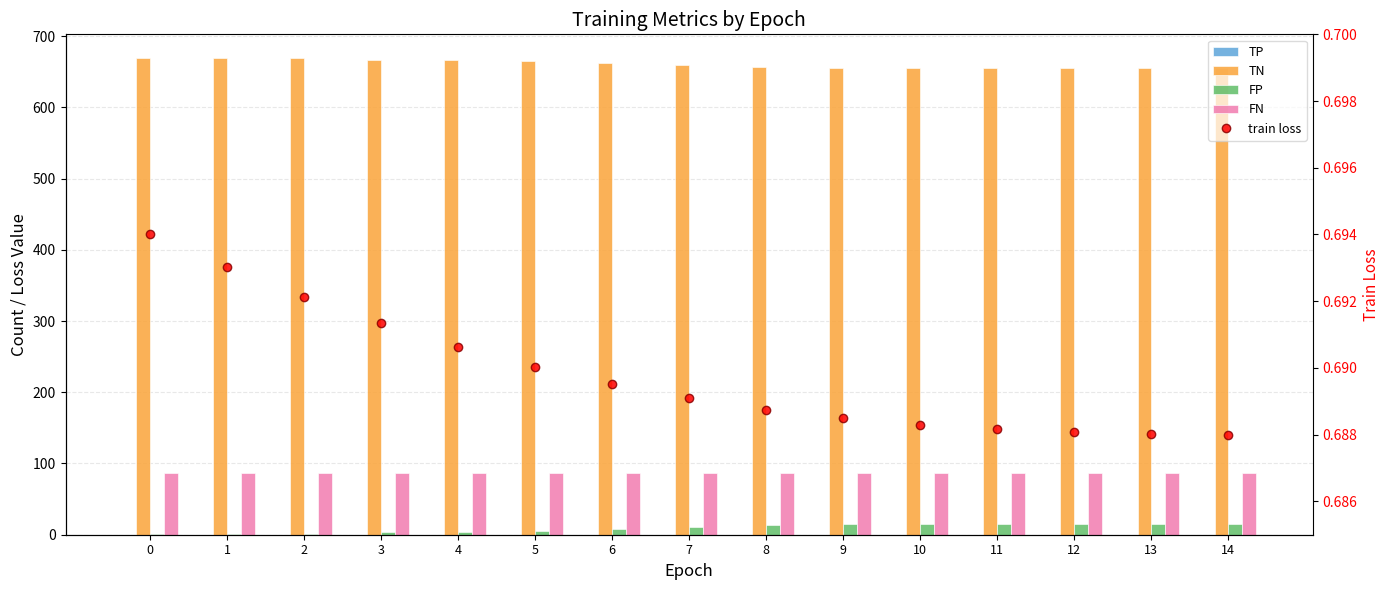

What is the total value across all series at 2?

757.7